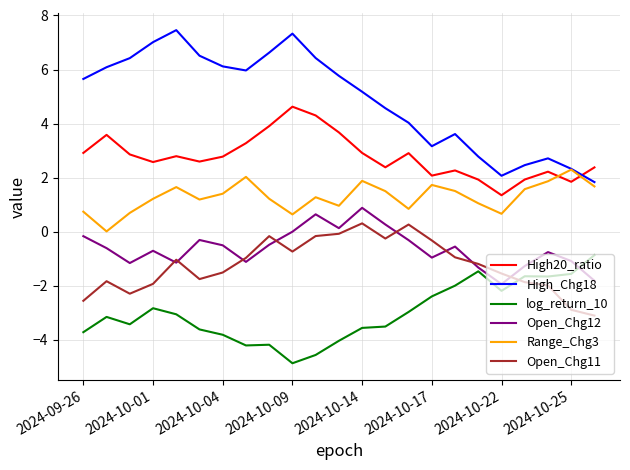

What are all the series names shown in the legend?

High20_ratio, High_Chg18, log_return_10, Open_Chg12, Range_Chg3, Open_Chg11